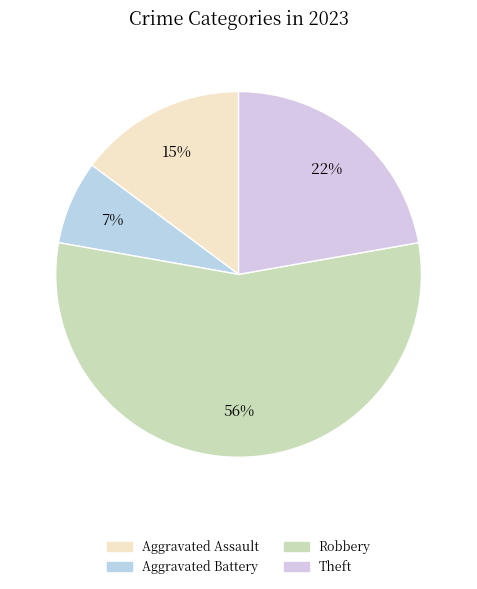

How many segments does this pie chart have?

4